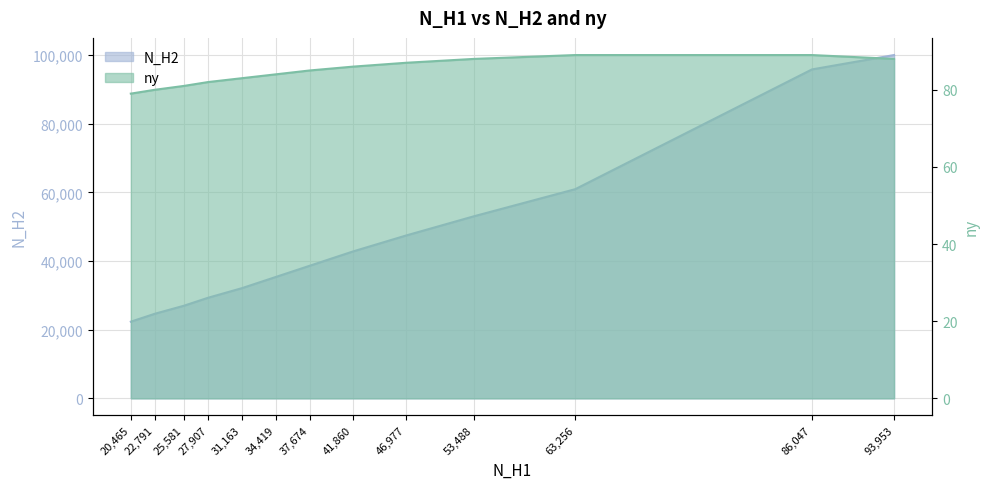

How many values in the ny series exceed 85?

6